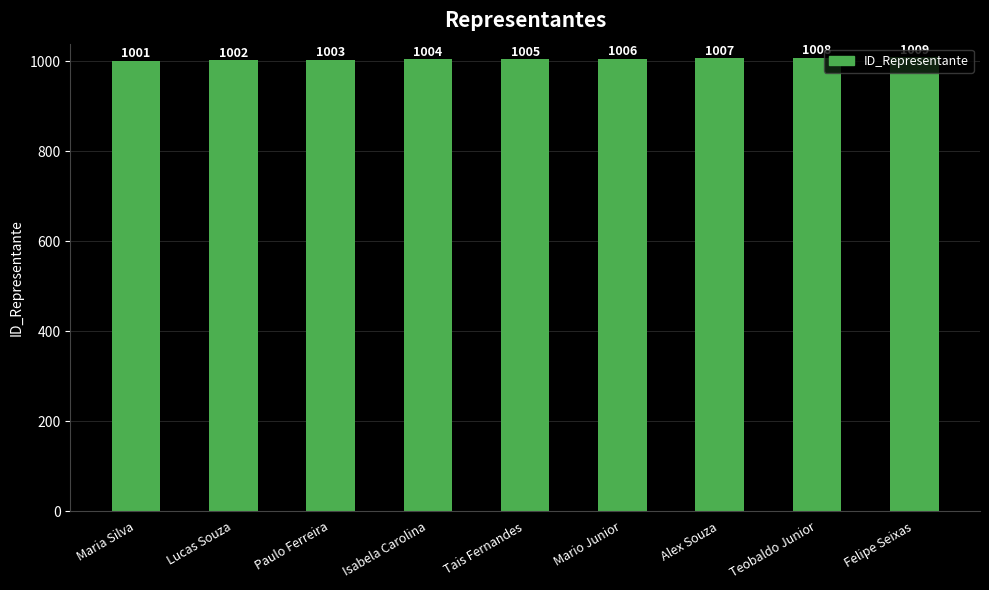

The value at Alex Souza is 1007. True or false?

True